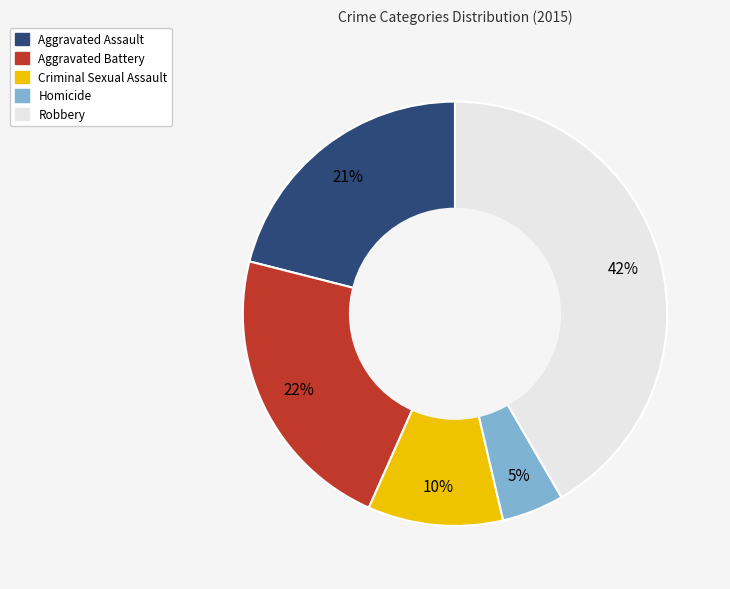

To the nearest percent, what is the combined percentage of Robbery and Aggravated Assault?

63%